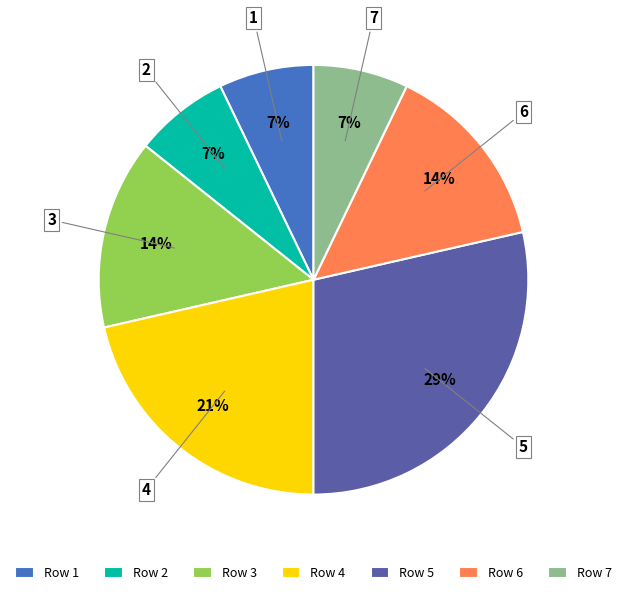

How many segments does this pie chart have?

7